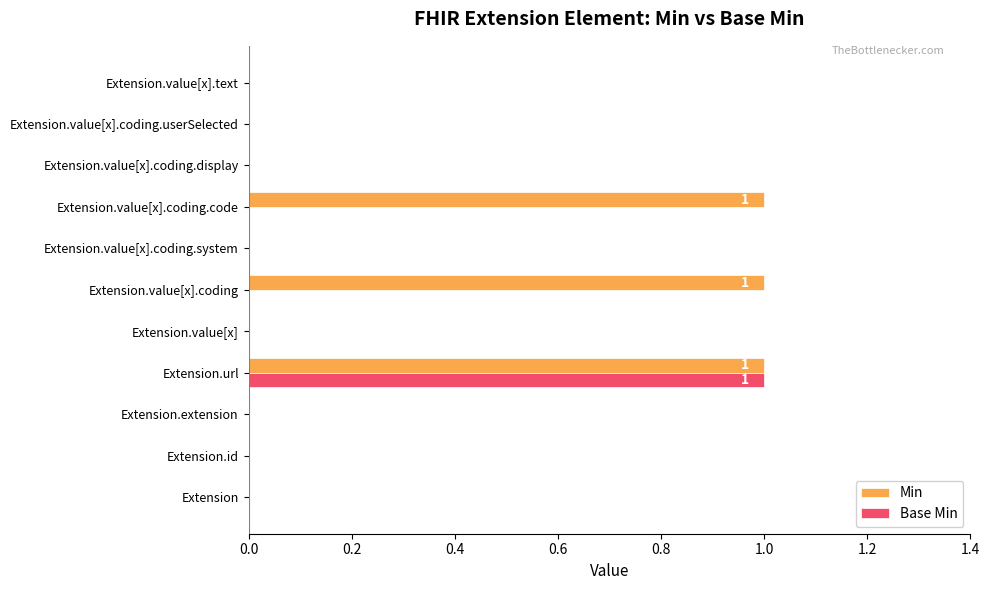

What are all the series names shown in the legend?

Min, Base Min